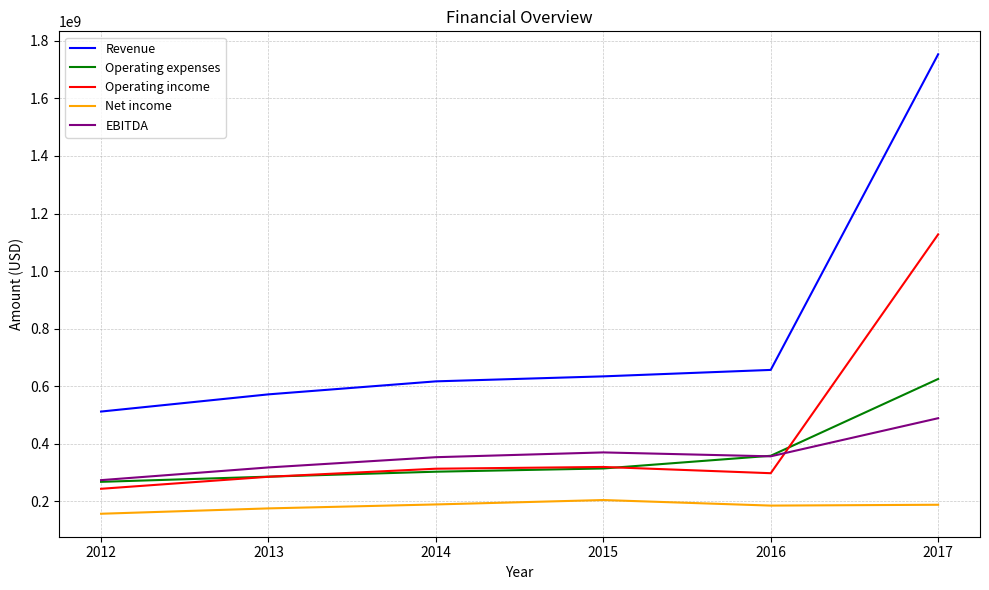

True or false: Operating income and Net income cross at least once.

False